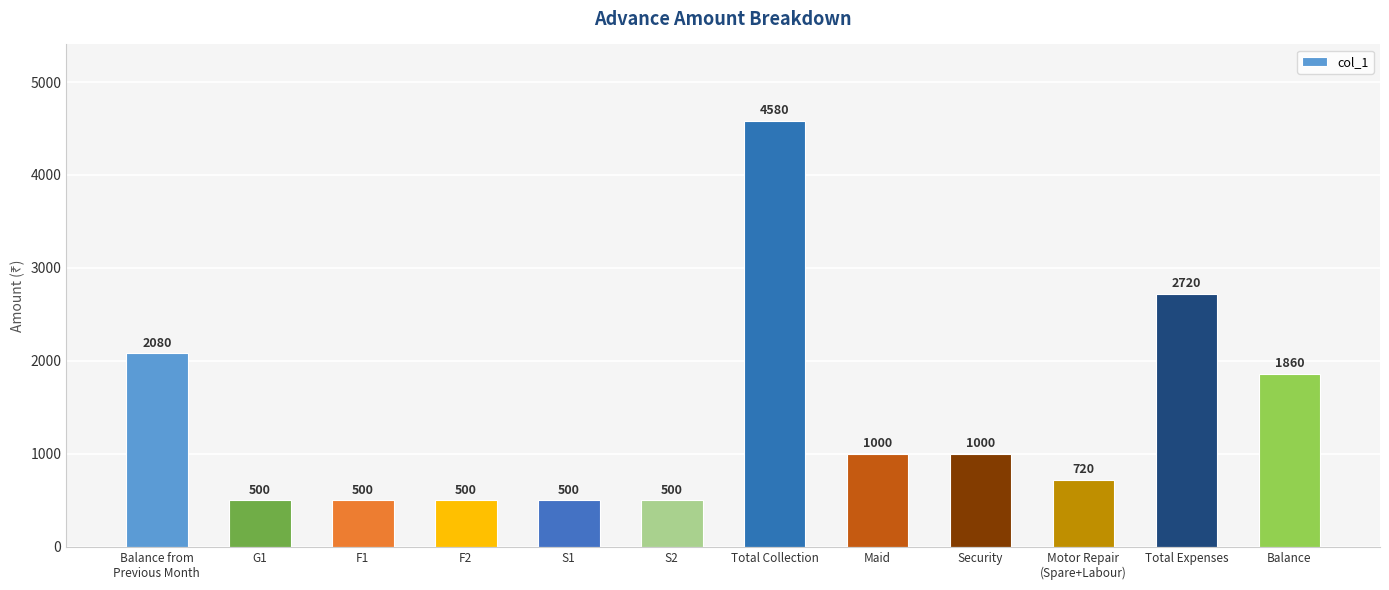

Where is the data nearest to the value 2540?

Total Expenses